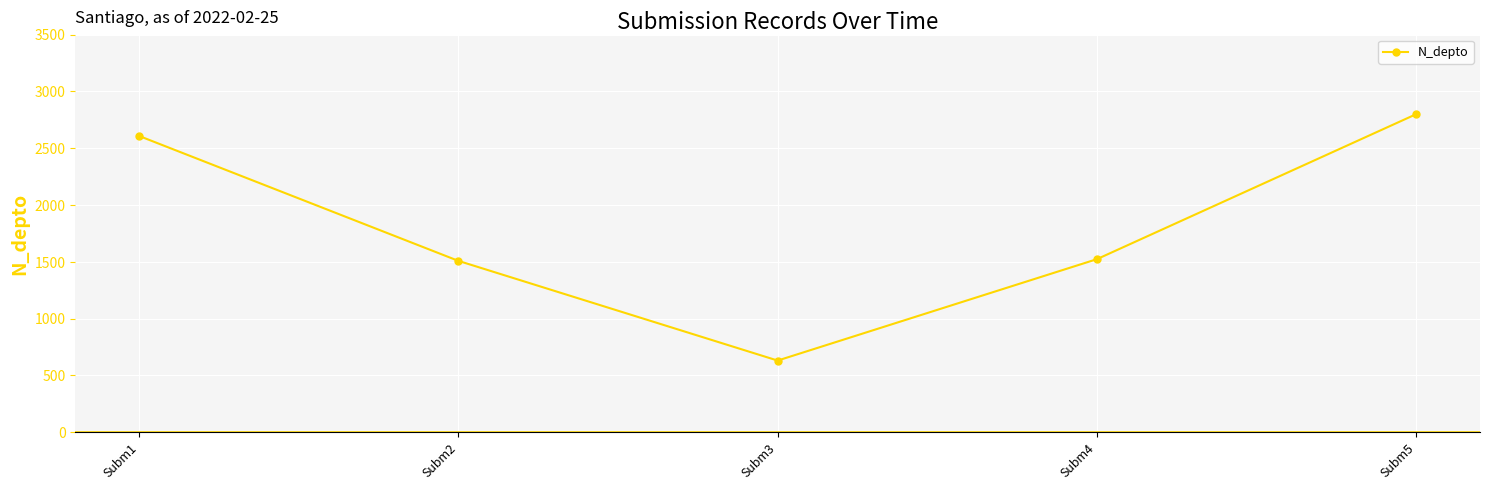

Read the value at Subm2, to the nearest 10.

1510